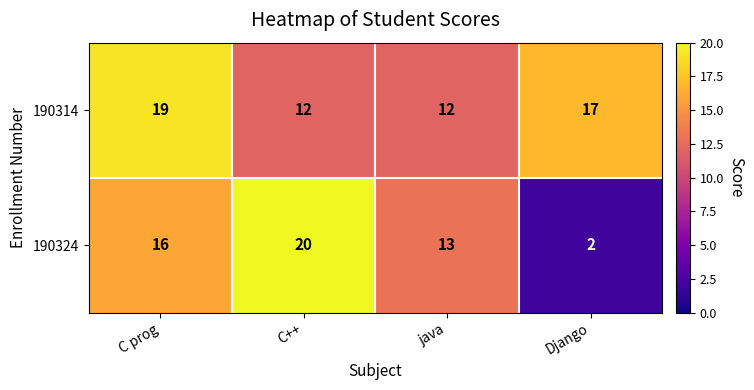

Is it true that 190314 equals 17 at Django?

True